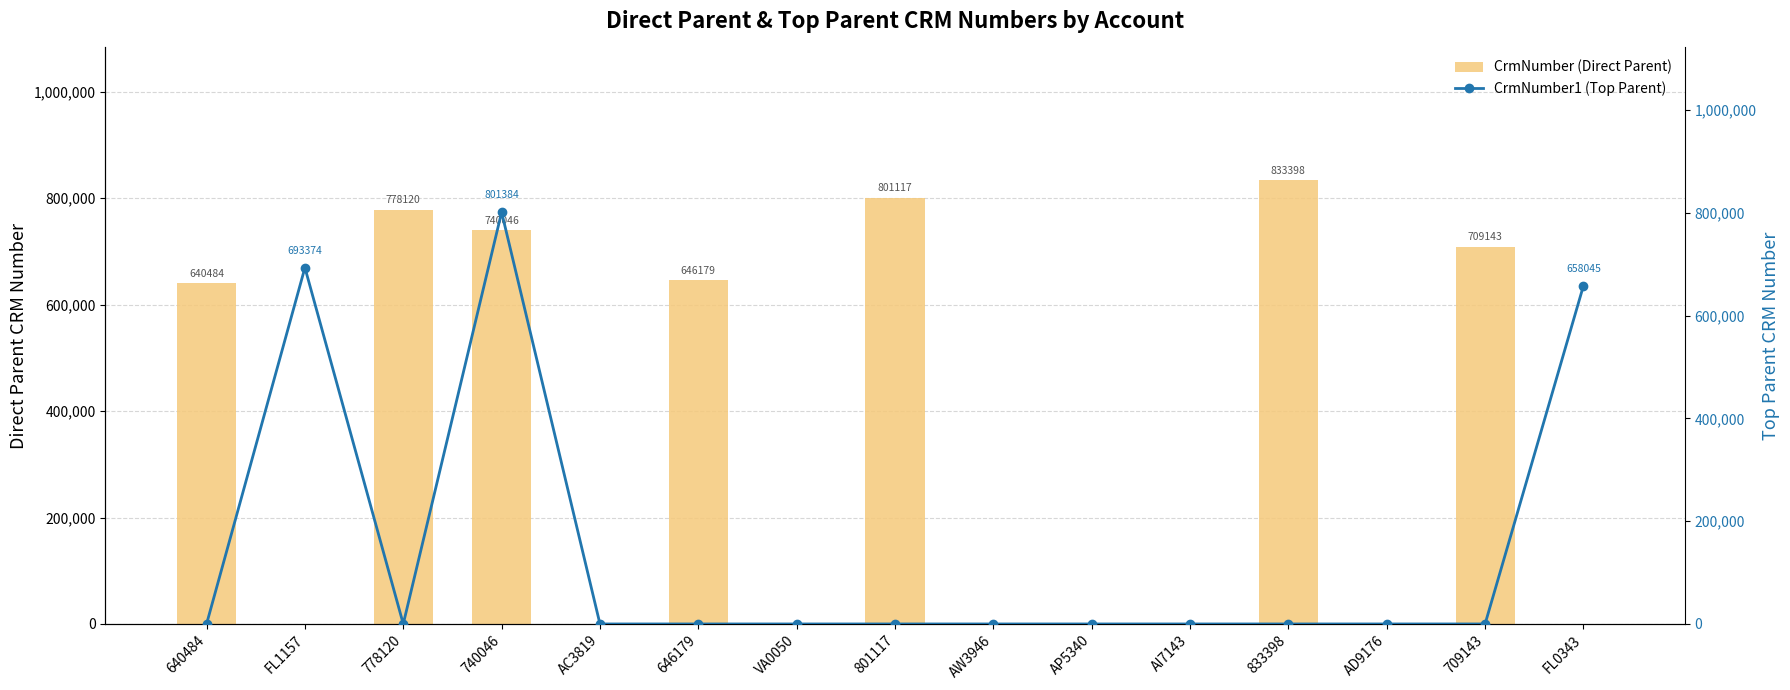

Rank the series at 833398 from highest to lowest value.

CrmNumber (Direct Parent), CrmNumber1 (Top Parent)